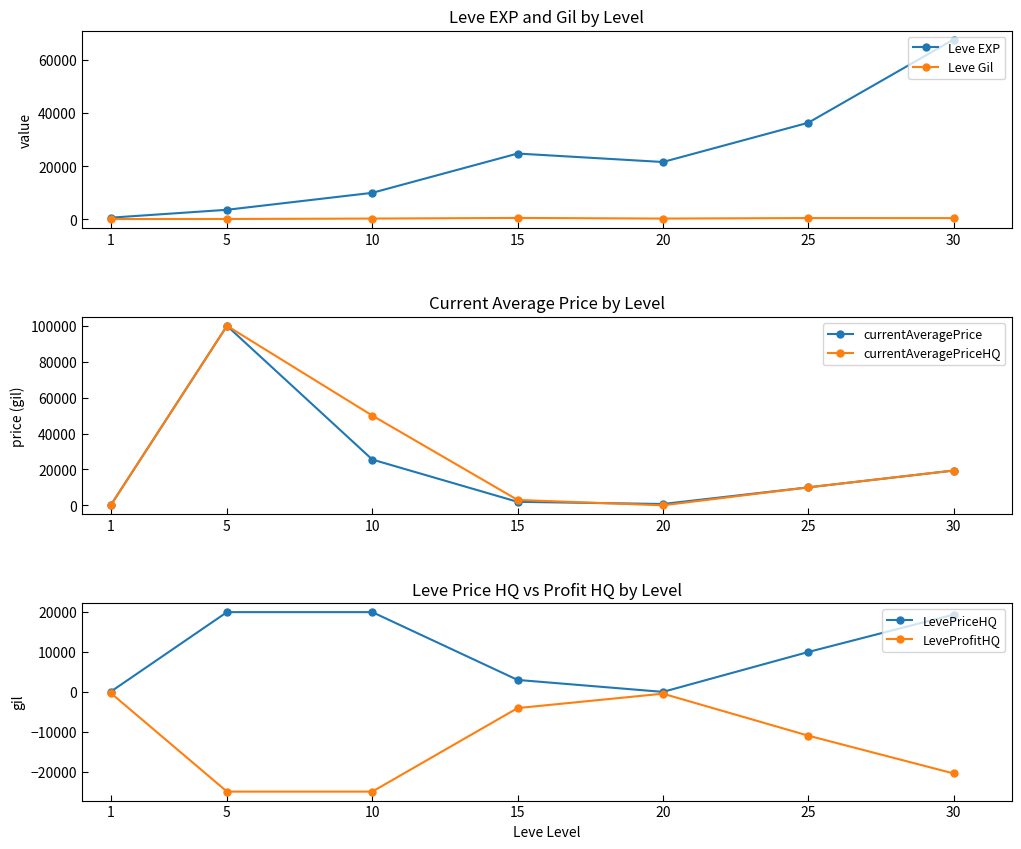

How many interior local peaks does the Leve EXP series have?

1